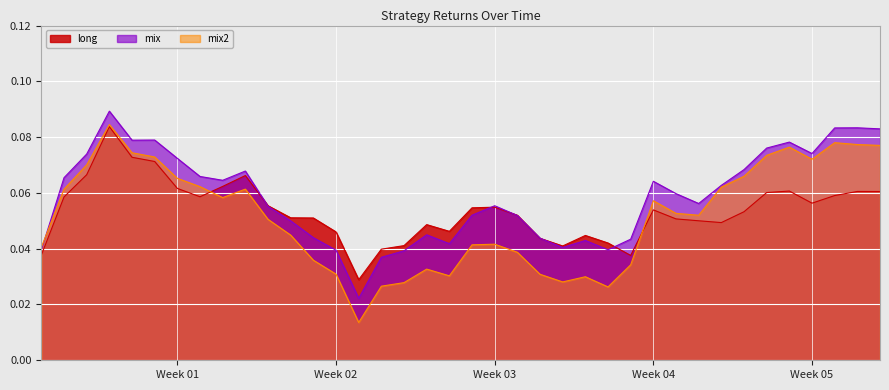

Which series has the largest range (max minus min)?

mix2